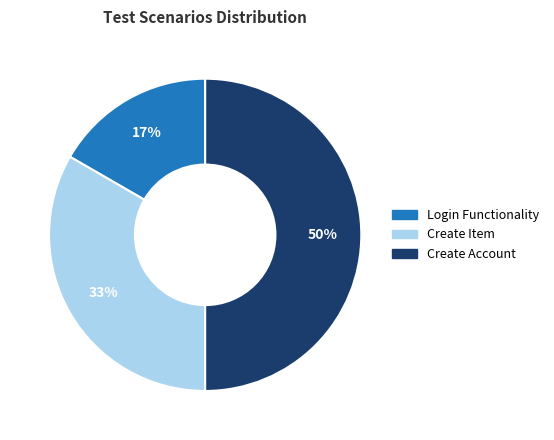

To the nearest percent, what is the average slice percentage?

33%